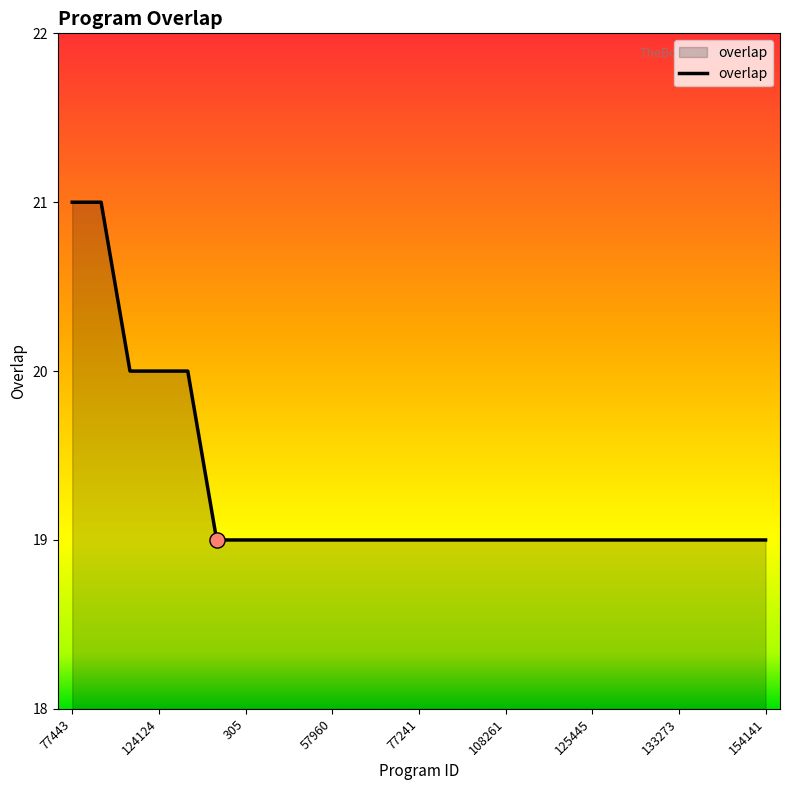

What is the greatest value displayed?

21